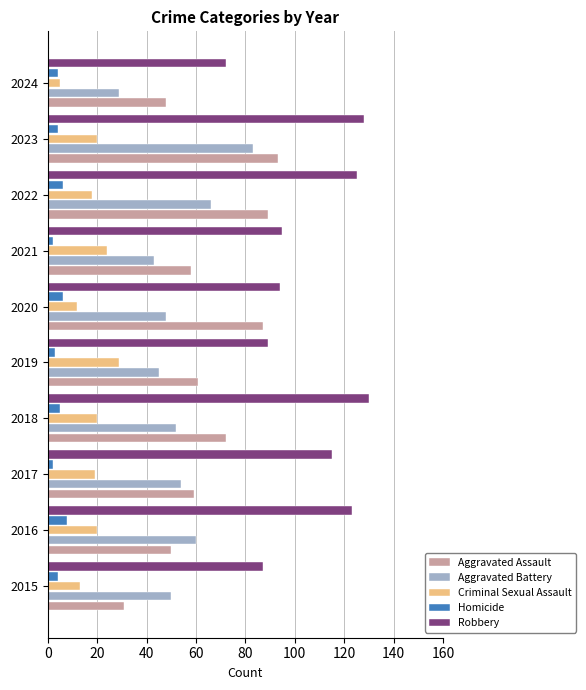

How many values in the Robbery series are below 115?

5